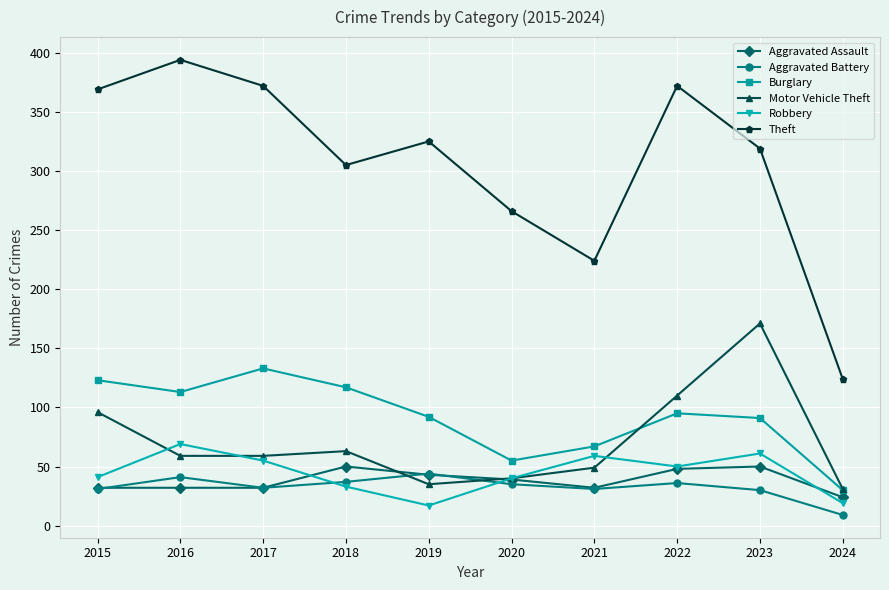

What is the total value across all series at 2021?

462